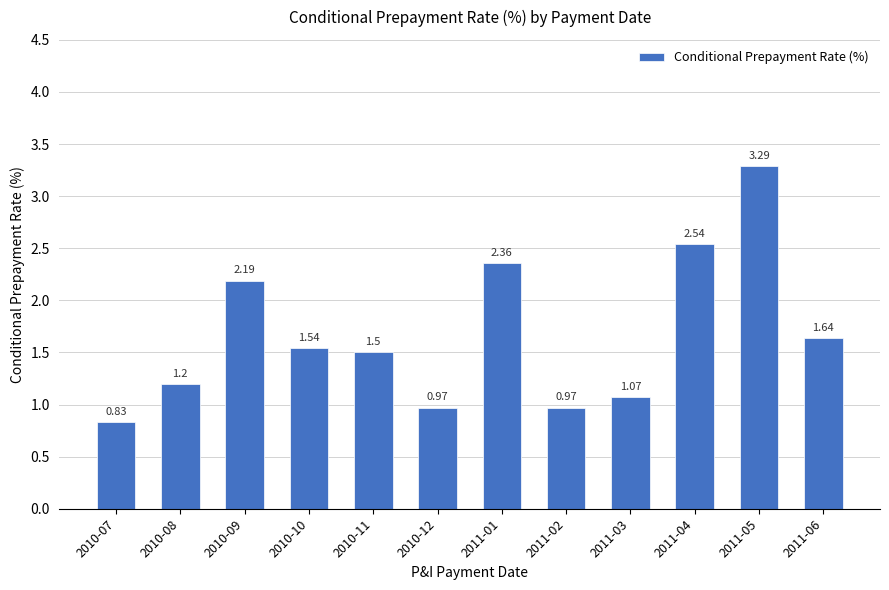

What is the change in value from 2010-11 to 2010-12?

-0.5